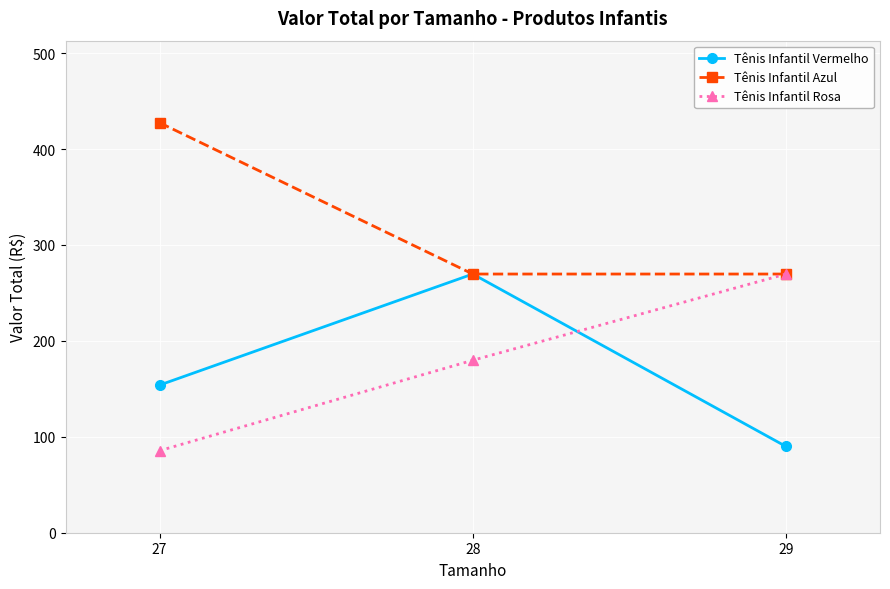

At which label is Tênis Infantil Vermelho closest to 179?

27